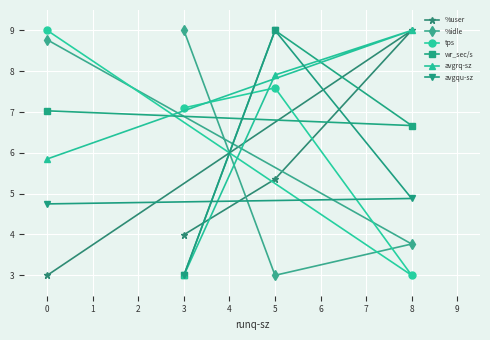

At which label does avgqu-sz reach its minimum?

3